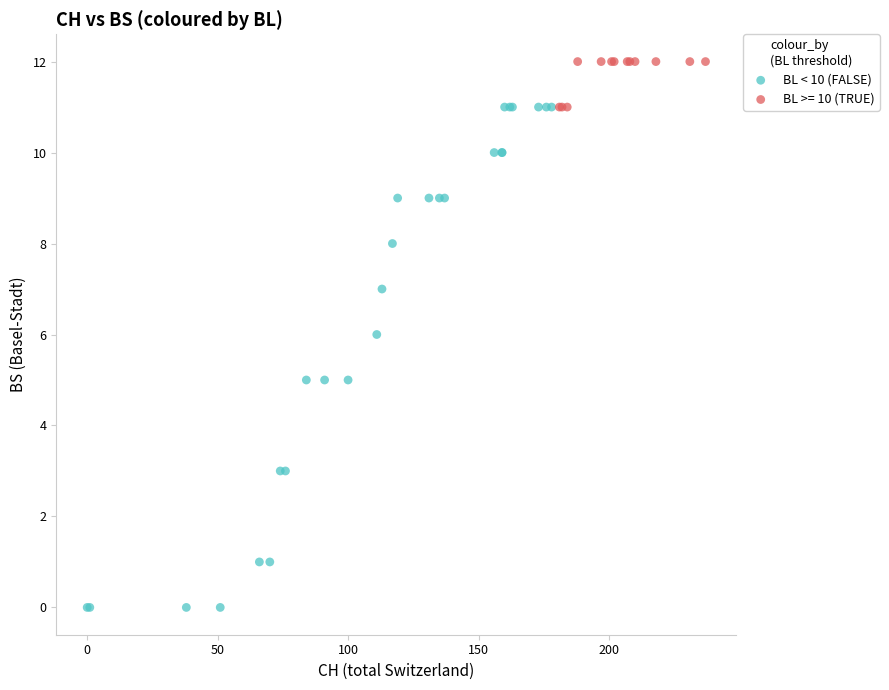

Which series reaches the minimum Y coordinate?

BL < 10 (FALSE)